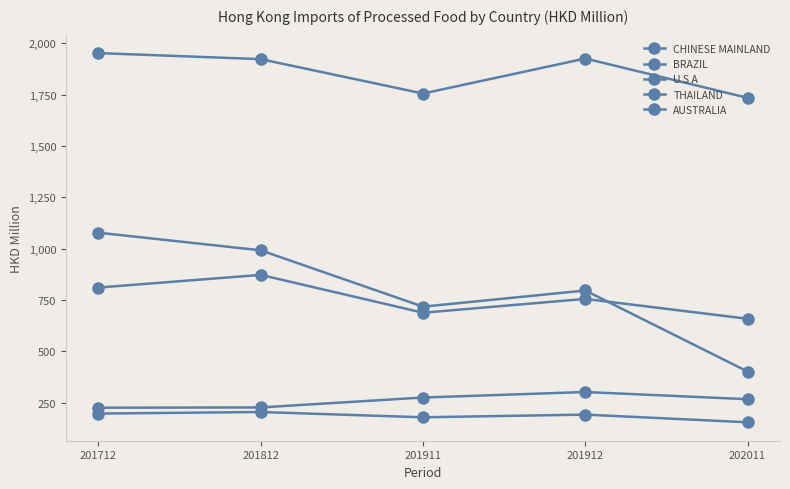

What is the difference between the highest and lowest values at 202011?

1579.4